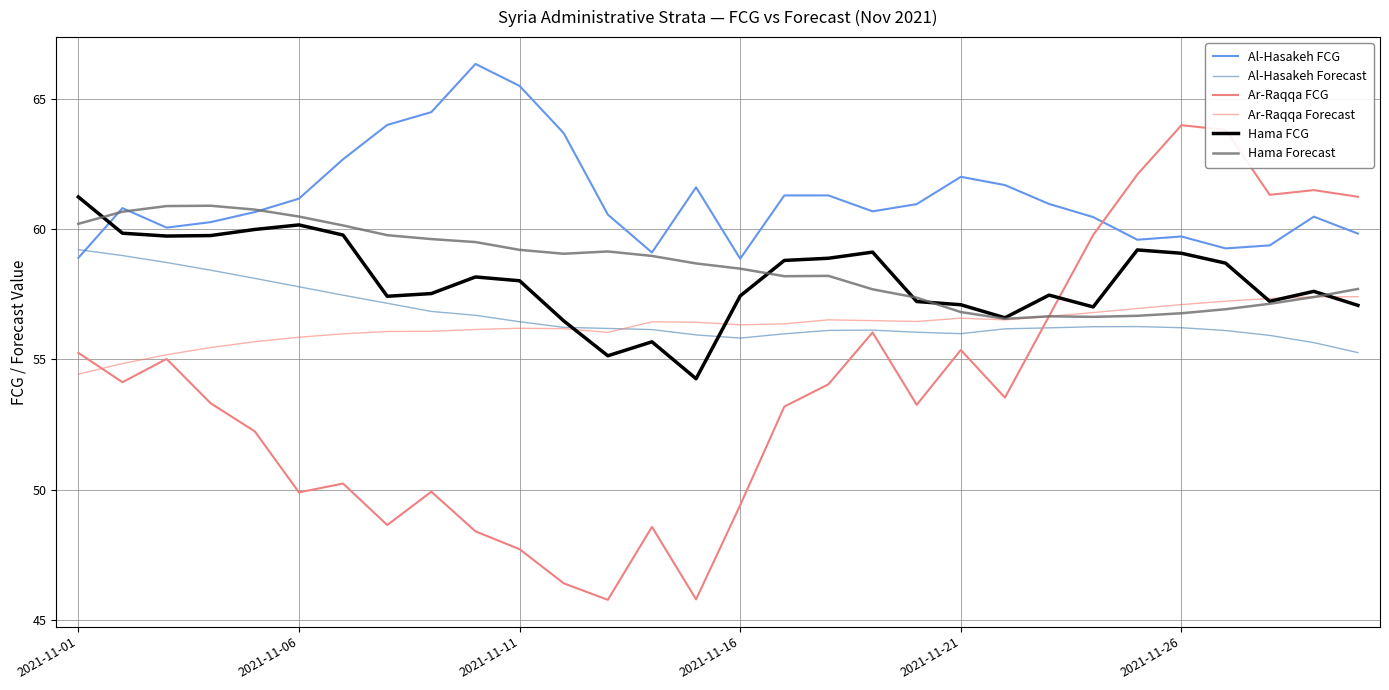

True or false: Al-Hasakeh Forecast has more than 2 interior local peaks.

False